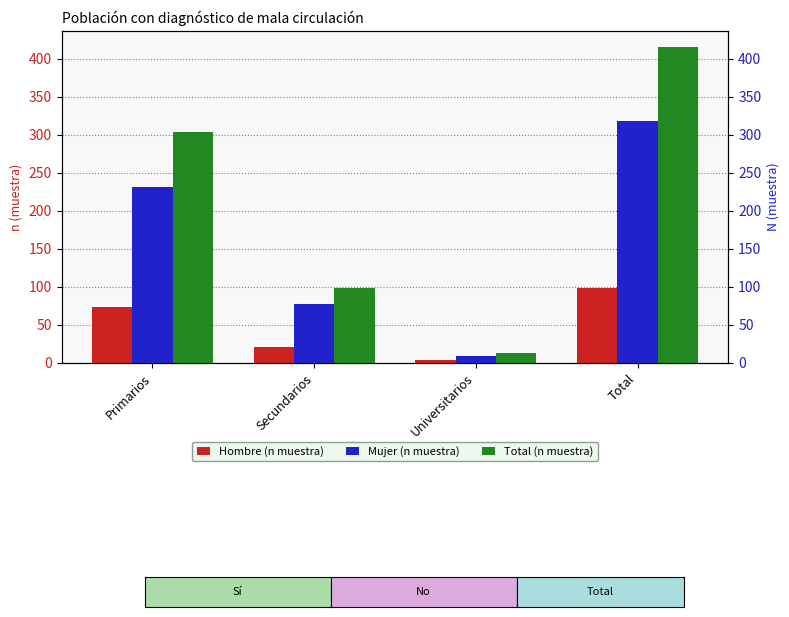

At Secundarios, list the series in order from largest to smallest.

Total (n muestra), Mujer (n muestra), Hombre (n muestra)